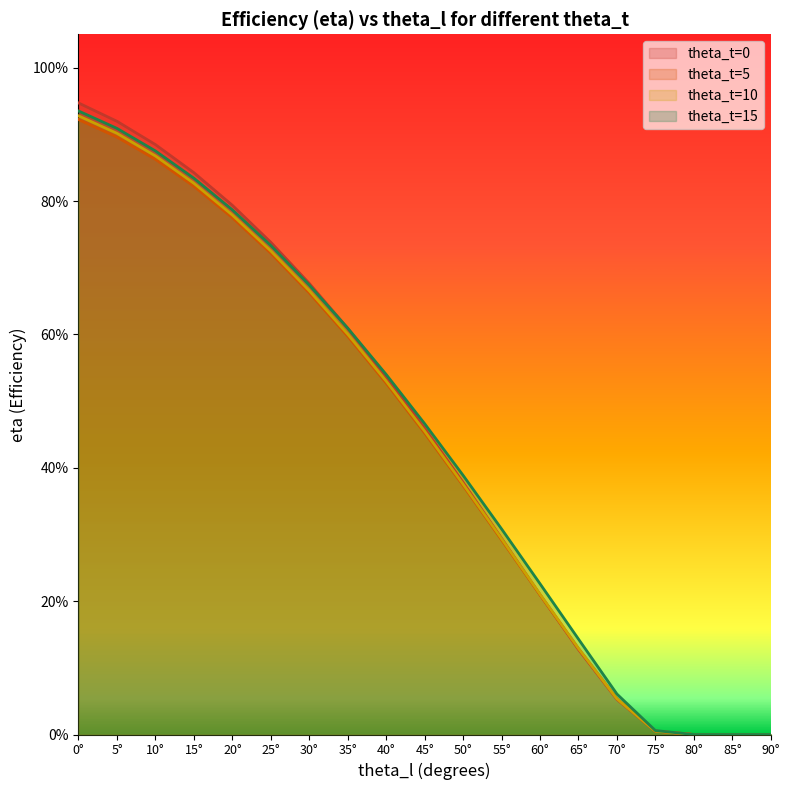

Rank the series at 40° from lowest to highest value.

theta_t=5, theta_t=10, theta_t=0, theta_t=15